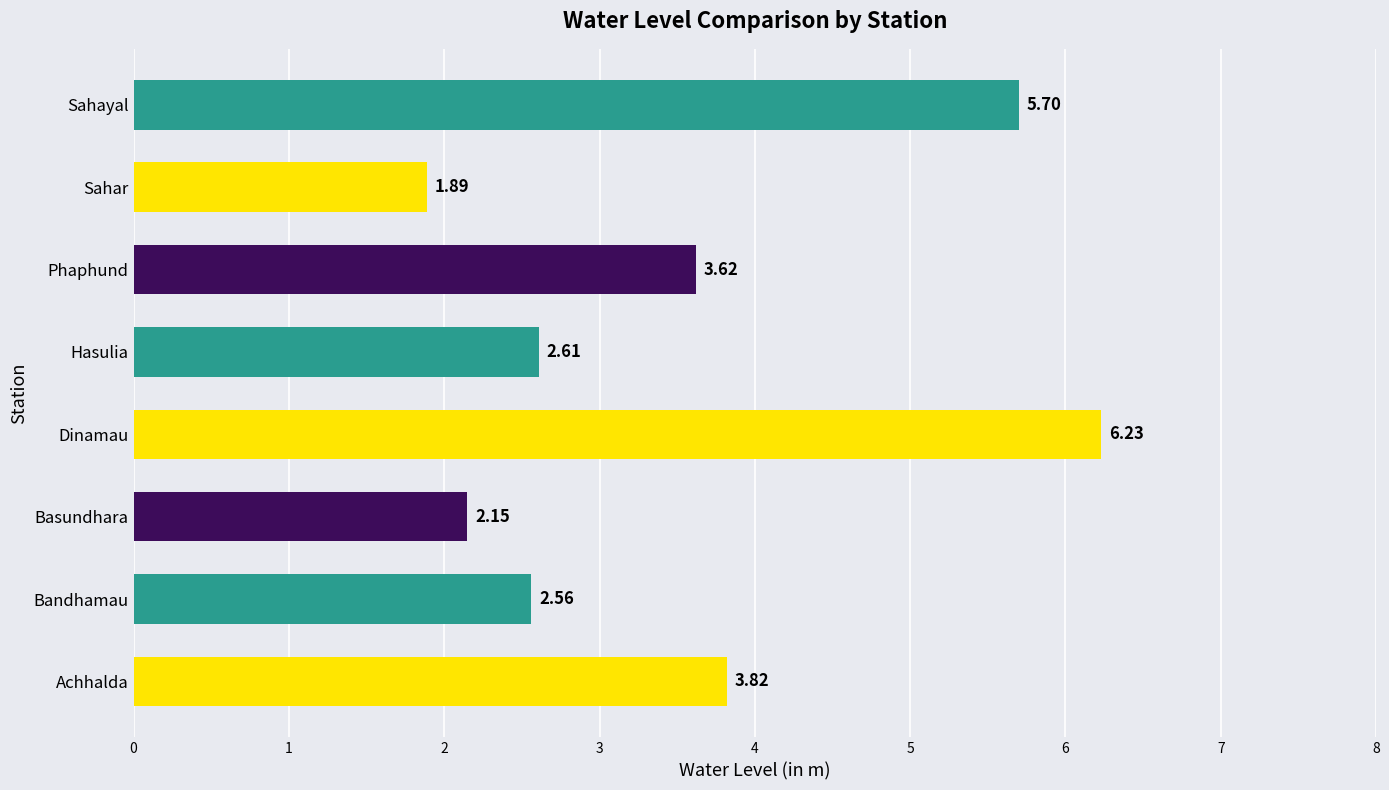

Which label corresponds to the largest value in the chart?

Dinamau